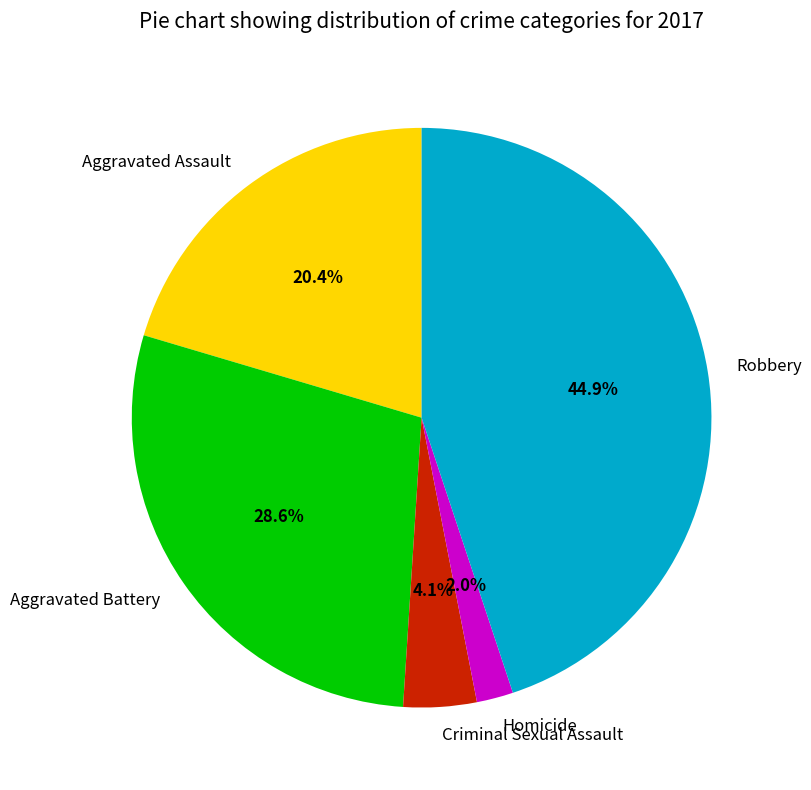

What is the ratio of the value at Aggravated Assault to the value at Robbery?

0.5